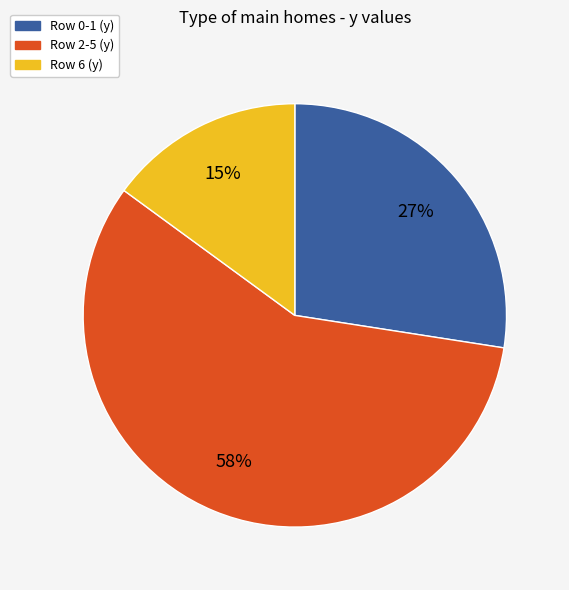

Count the number of slices in the pie.

3